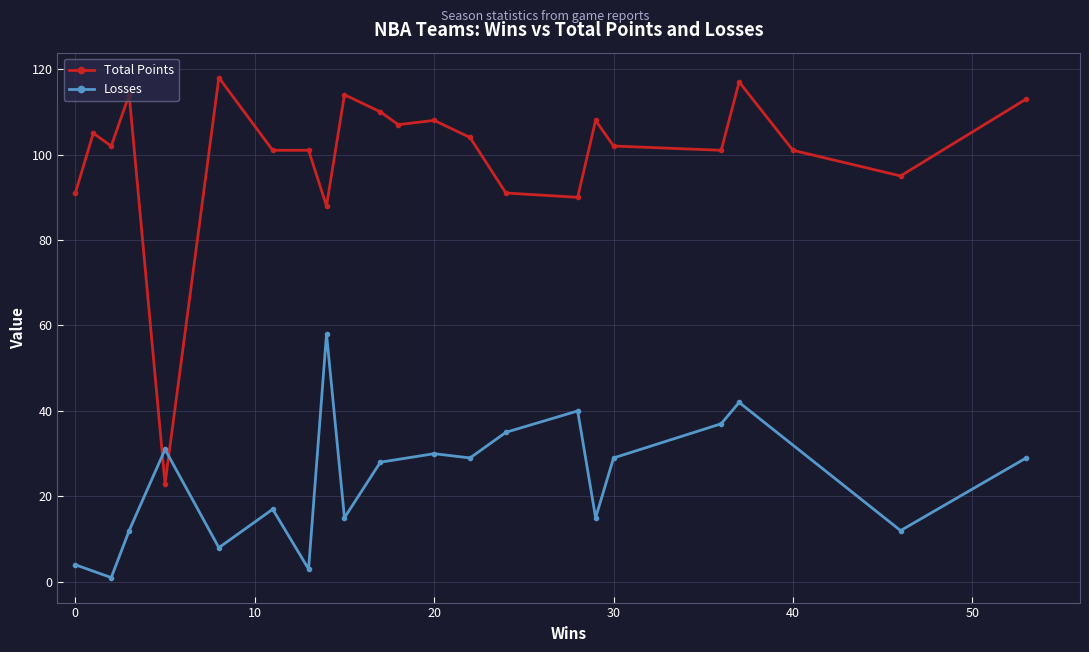

At which category is the sum across all series the highest?

37